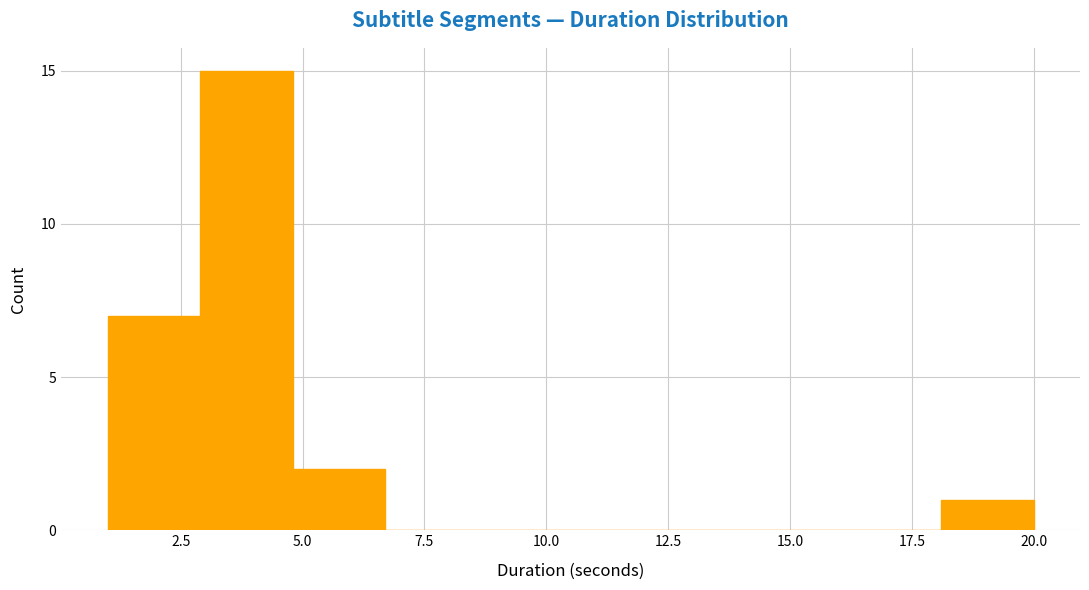

Around what value on the x-axis is the tallest bar? Give the approximate position of its centre, as read against the axis.

4.0